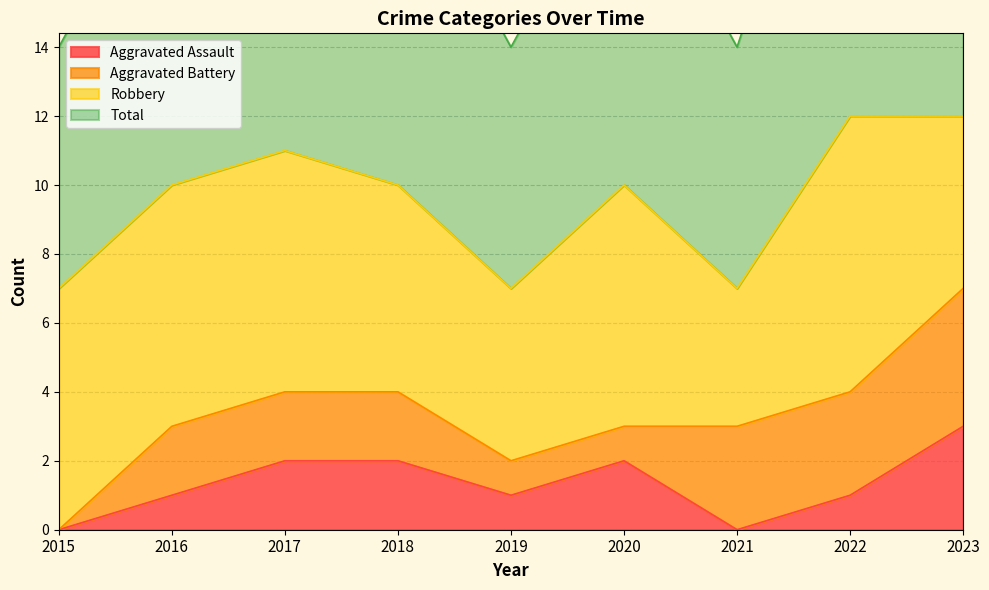

True or false: Total has a value of 4 at 2016.

False